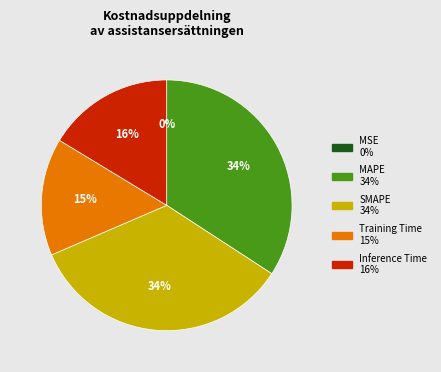

Combined, do SMAPE and Inference Time account for over 50%?

Yes